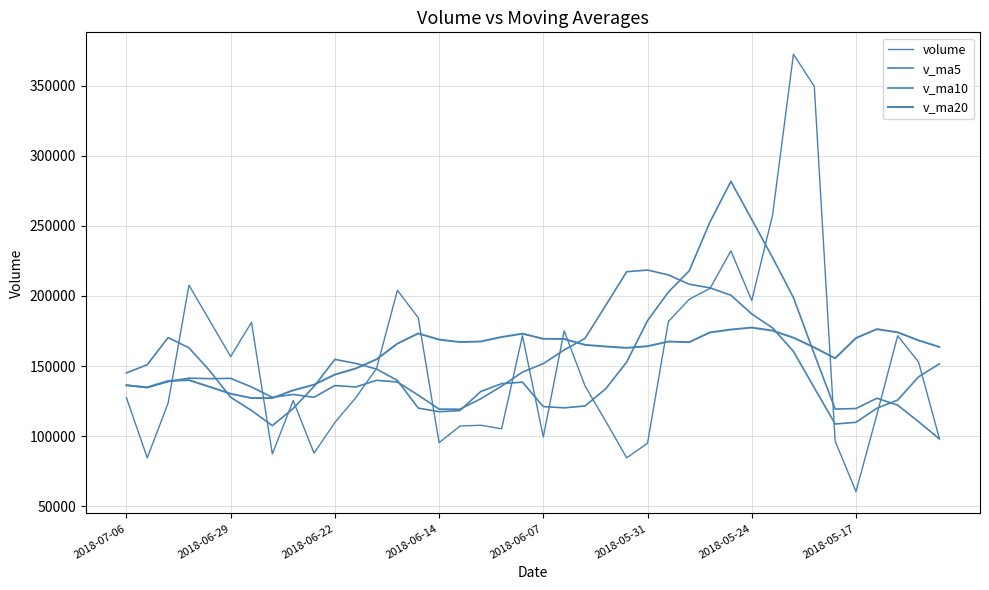

Does the chart display data point markers on the line(s)?

No